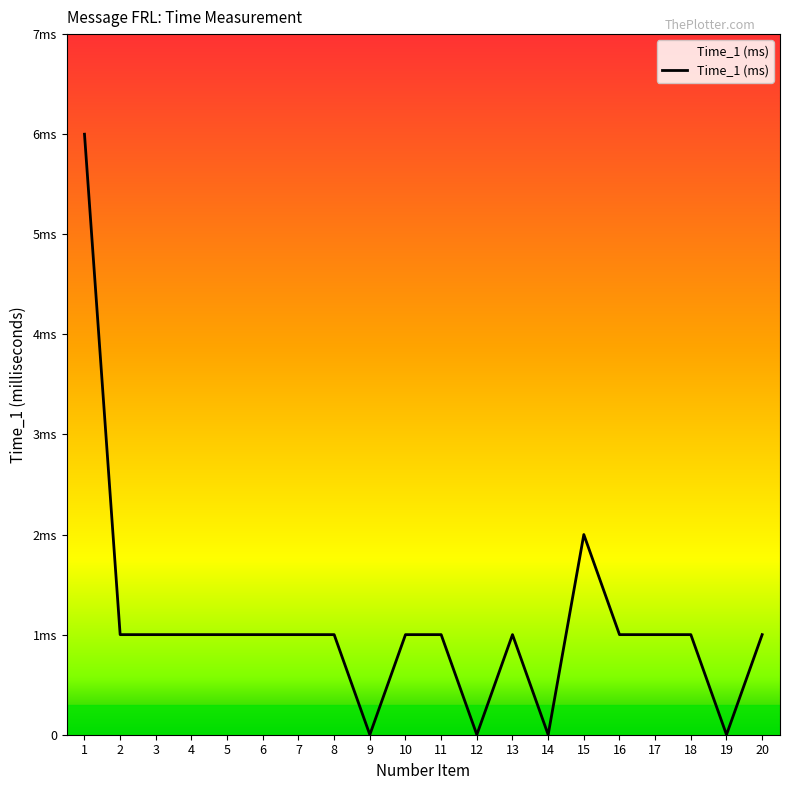

Reading left to right, extract all data points from this chart.

1=6	2=1	3=1	4=1	5=1	6=1	7=1	8=1	9=0	10=1	11=1	12=0	13=1	14=0	15=2	16=1	17=1	18=1	19=0	20=1